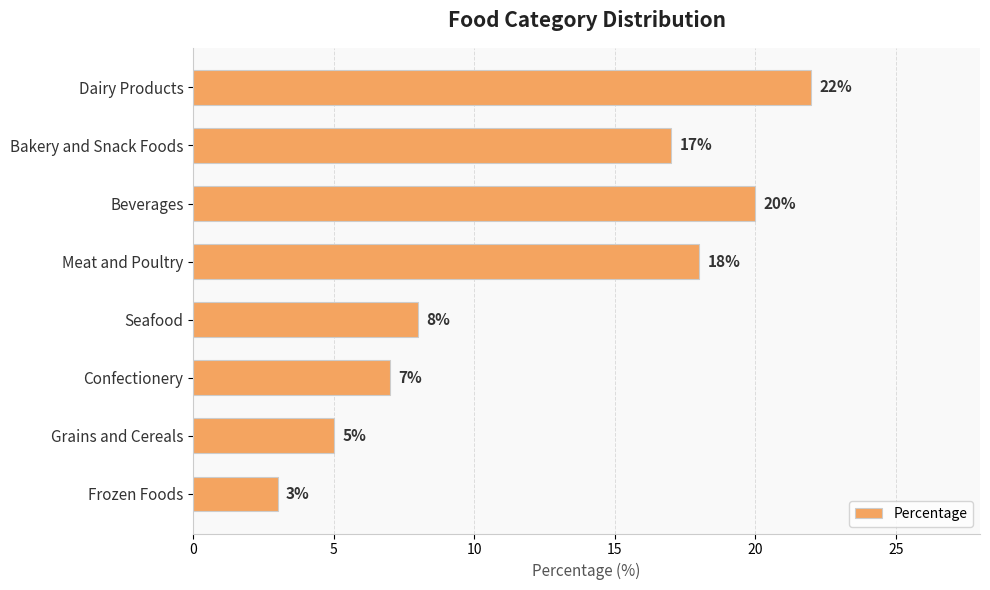

At which label is the value closest to 12?

Seafood